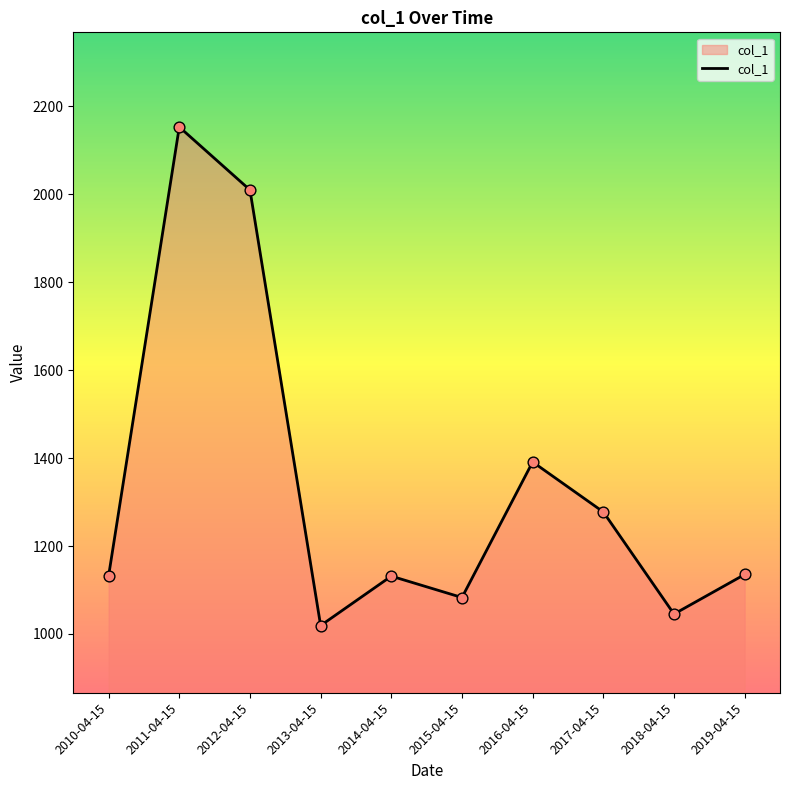

What is the change in value from 2011-04-15 to 2018-04-15?

-1108.1